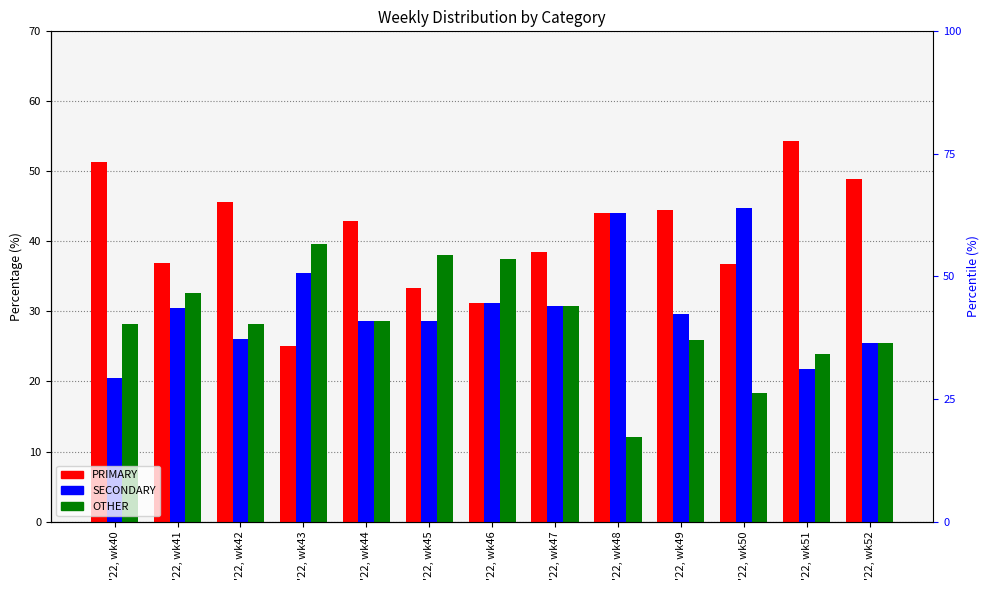

Between '22, wk42 and '22, wk47, which series saw the biggest shift?

PRIMARY